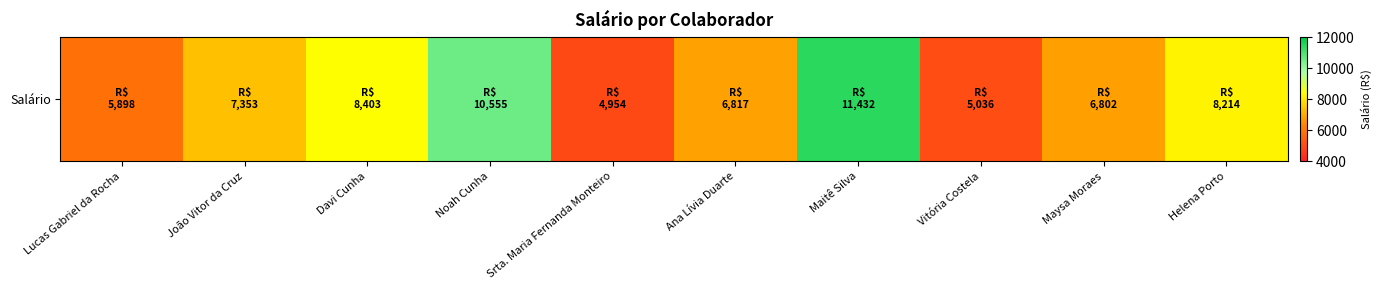

Is it true that the value at Srta. Maria Fernanda Monteiro is 1691.3?

False